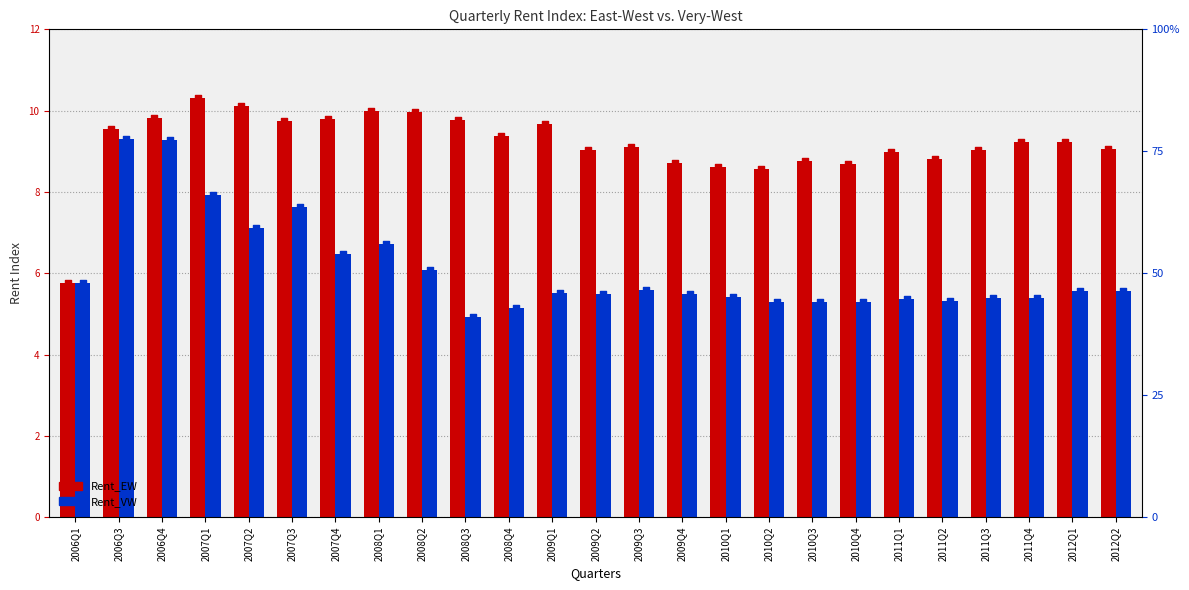

What is the total value across all series at 2009Q1?

141.7